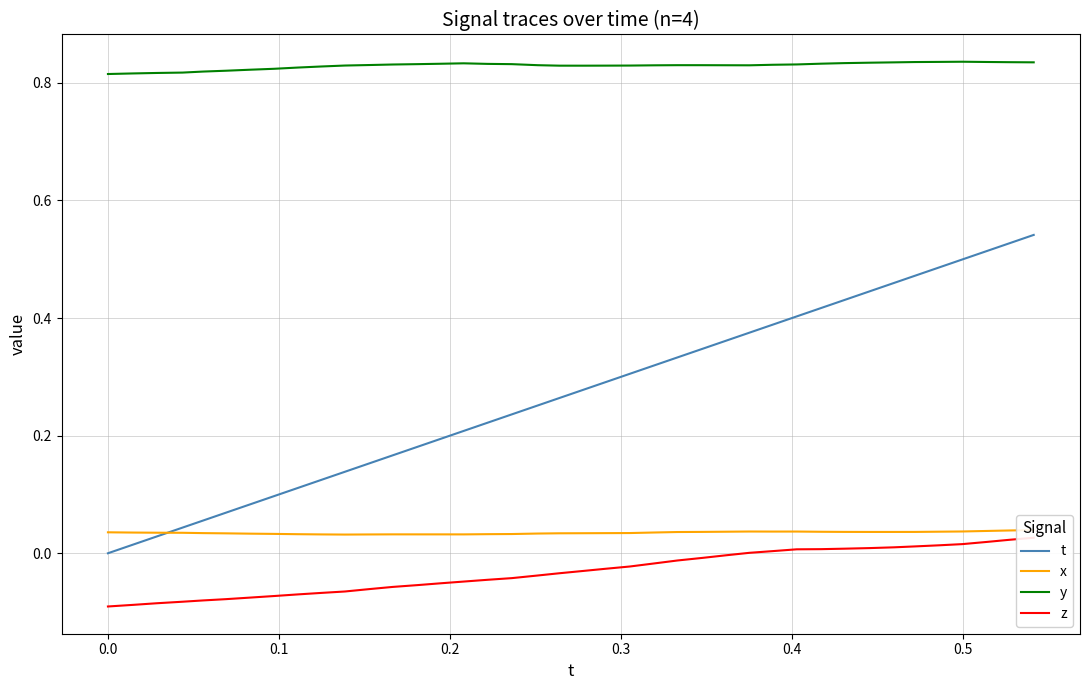

How many values in z are below zero?

27